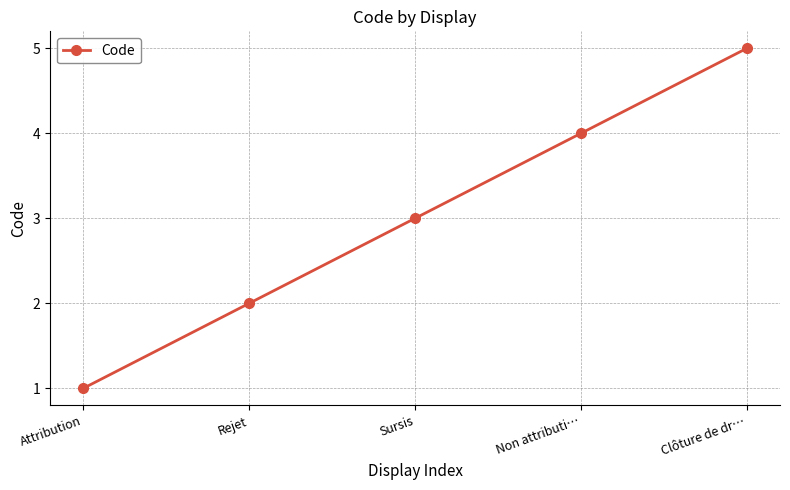

Reading left to right, extract all data points from this chart.

Attribution=1	Rejet=2	Sursis=3	Non attributi…=4	Clôture de dr…=5